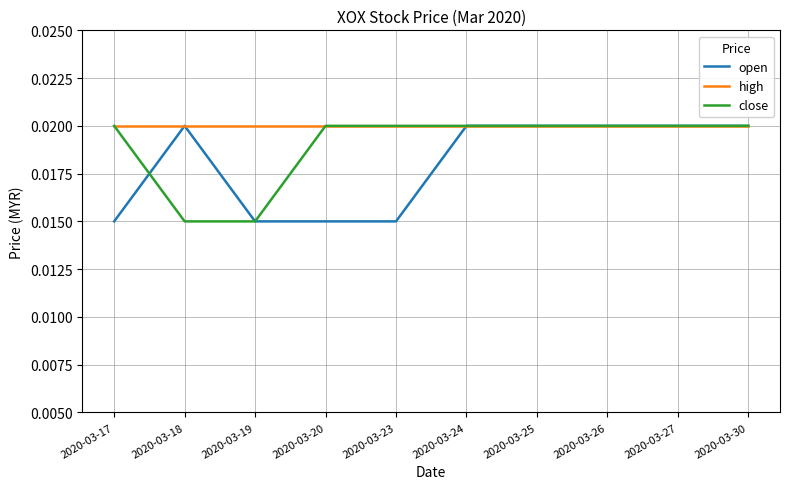

Which series has the largest total across all categories?

high